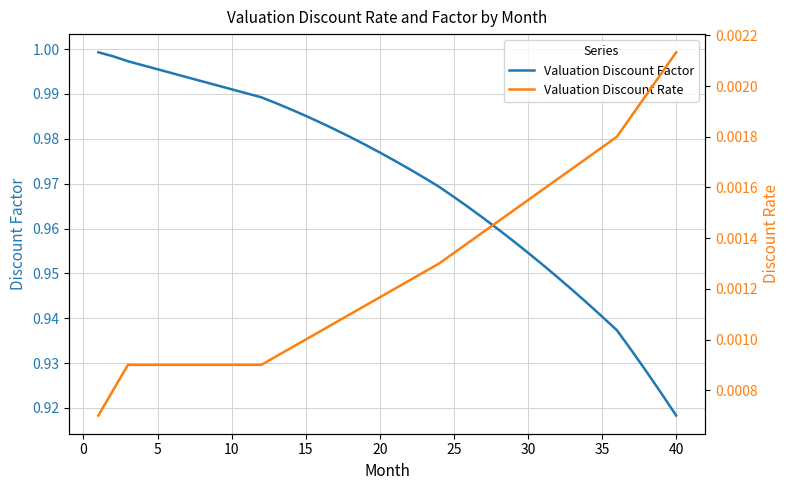

At which label does Valuation Discount Factor reach its minimum?

40